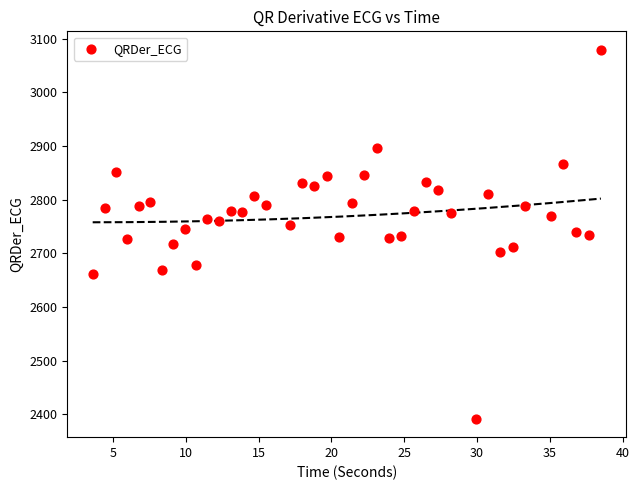

What is the range of X values (max minus min)?

34.9